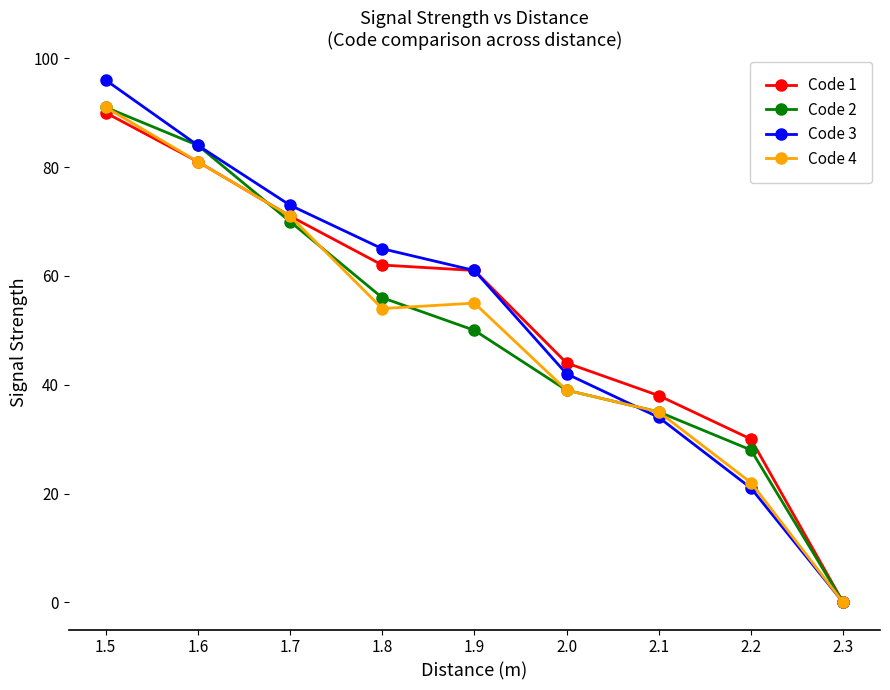

What is the maximum value for Code 3?

96